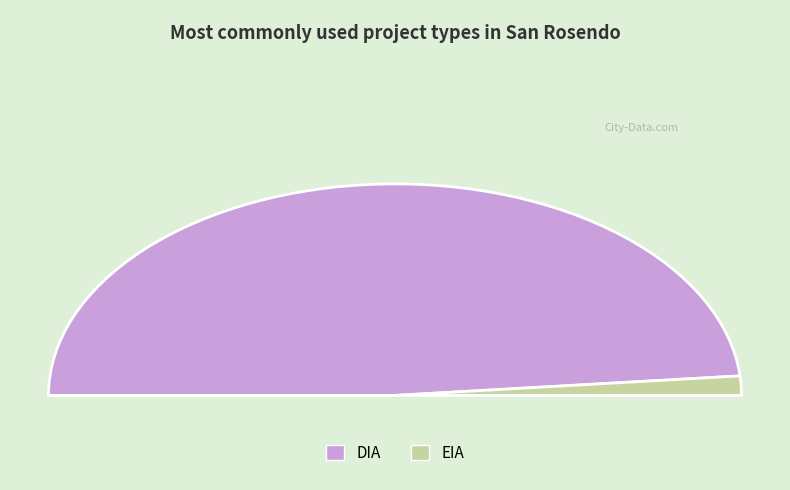

How many segments does this pie chart have?

2